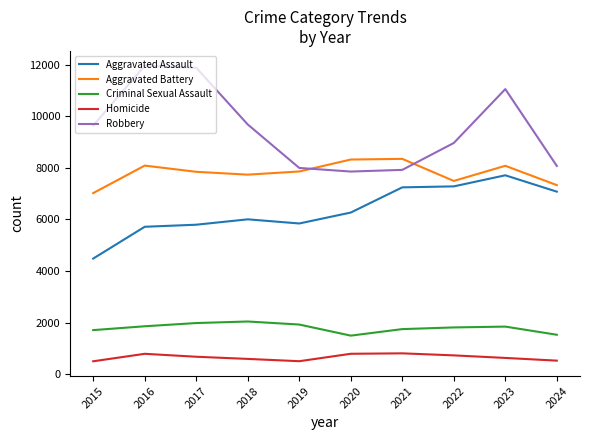

Which series has the largest total across all categories?

Robbery